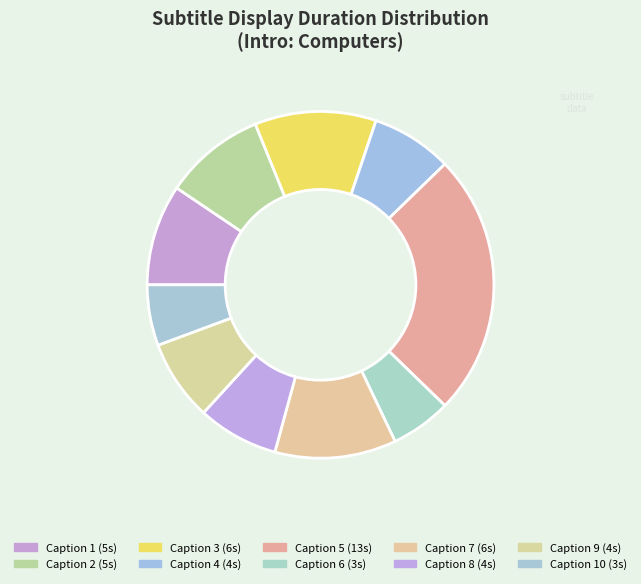

How many slices are in this pie chart?

10